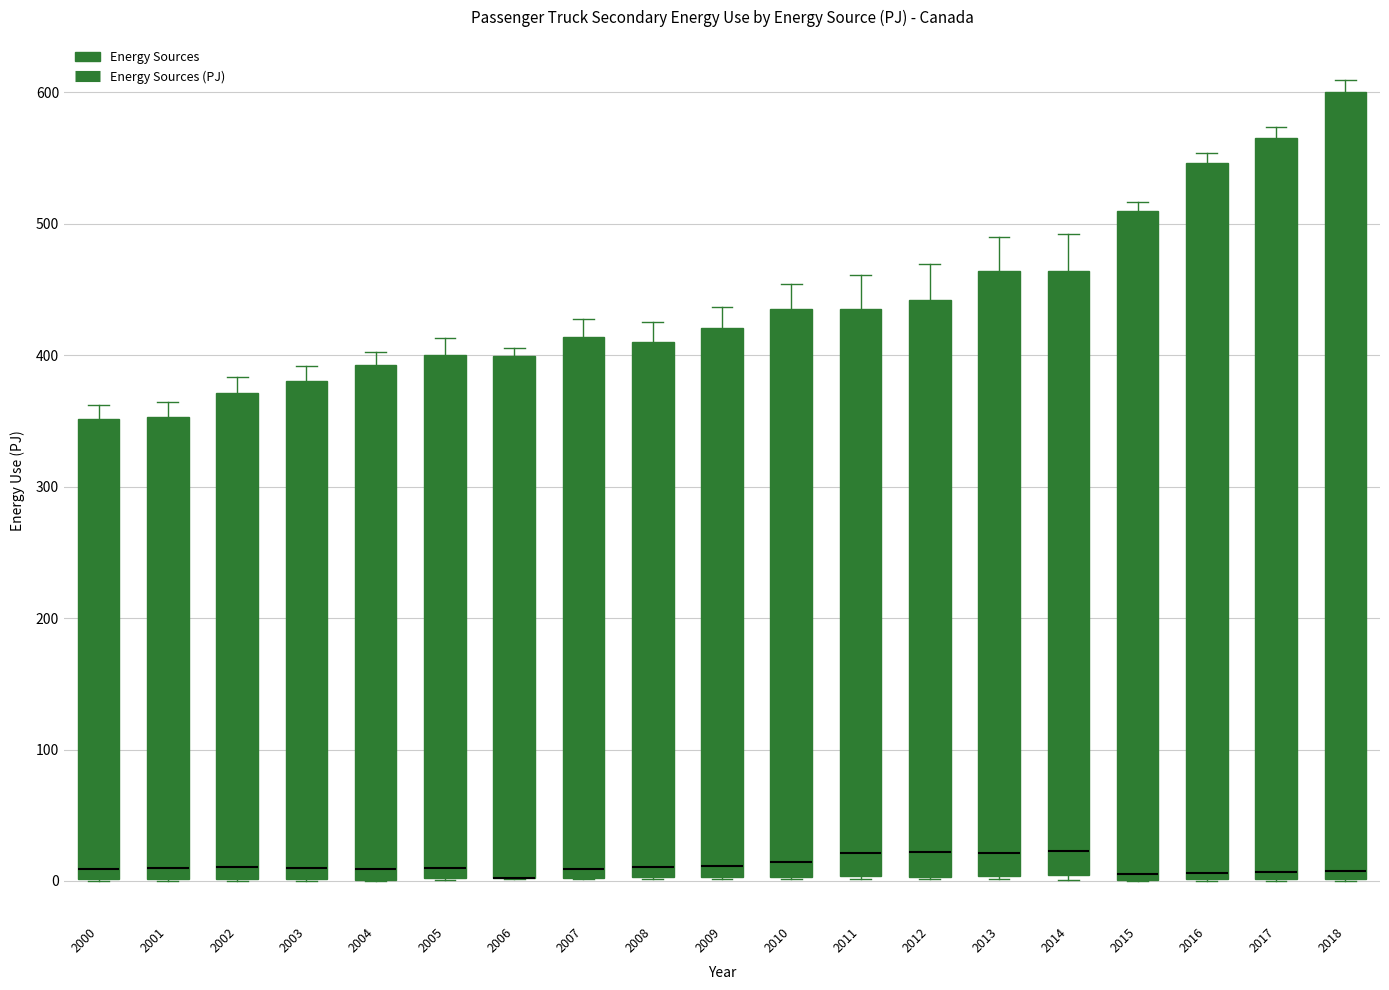

Reading left to right, transcribe this box plot: for each box, give where its median line is, the range the box spans, and where its two whiskers end, as read against the y-axis. The values are not printed on the chart, so give them approximately, as read against the axis.

2000: median 10, box 0 to 350, whiskers 0 to 360
2001: median 10, box 0 to 350, whiskers 0 to 360
2002: median 10, box 0 to 370, whiskers 0 to 380
2003: median 10, box 0 to 380, whiskers 0 to 390
2004: median 10, box 0 to 390, whiskers 0 to 400
2005: median 10, box 0 to 400, whiskers 0 to 410
2006: median 0 (drawn on the box's lower edge), box 0 to 400, whiskers 0 to 410
2007: median 10, box 0 to 410, whiskers 0 to 430
2008: median 10, box 0 to 410, whiskers 0 to 430
2009: median 10, box 0 to 420, whiskers 0 to 440
2010: median 10, box 0 to 430, whiskers 0 to 450
2011: median 20, box 0 to 430, whiskers 0 to 460
2012: median 20, box 0 to 440, whiskers 0 to 470
2013: median 20, box 0 to 460, whiskers 0 to 490
2014: median 20, box 0 to 460, whiskers 0 (just below the box's lower edge) to 490
2015: median 10, box 0 to 510, whiskers 0 to 520
2016: median 10, box 0 to 550, whiskers 0 to 550 (just above the box's upper edge)
2017: median 10, box 0 to 570, whiskers 0 to 570 (just above the box's upper edge)
2018: median 10, box 0 to 600, whiskers 0 to 610